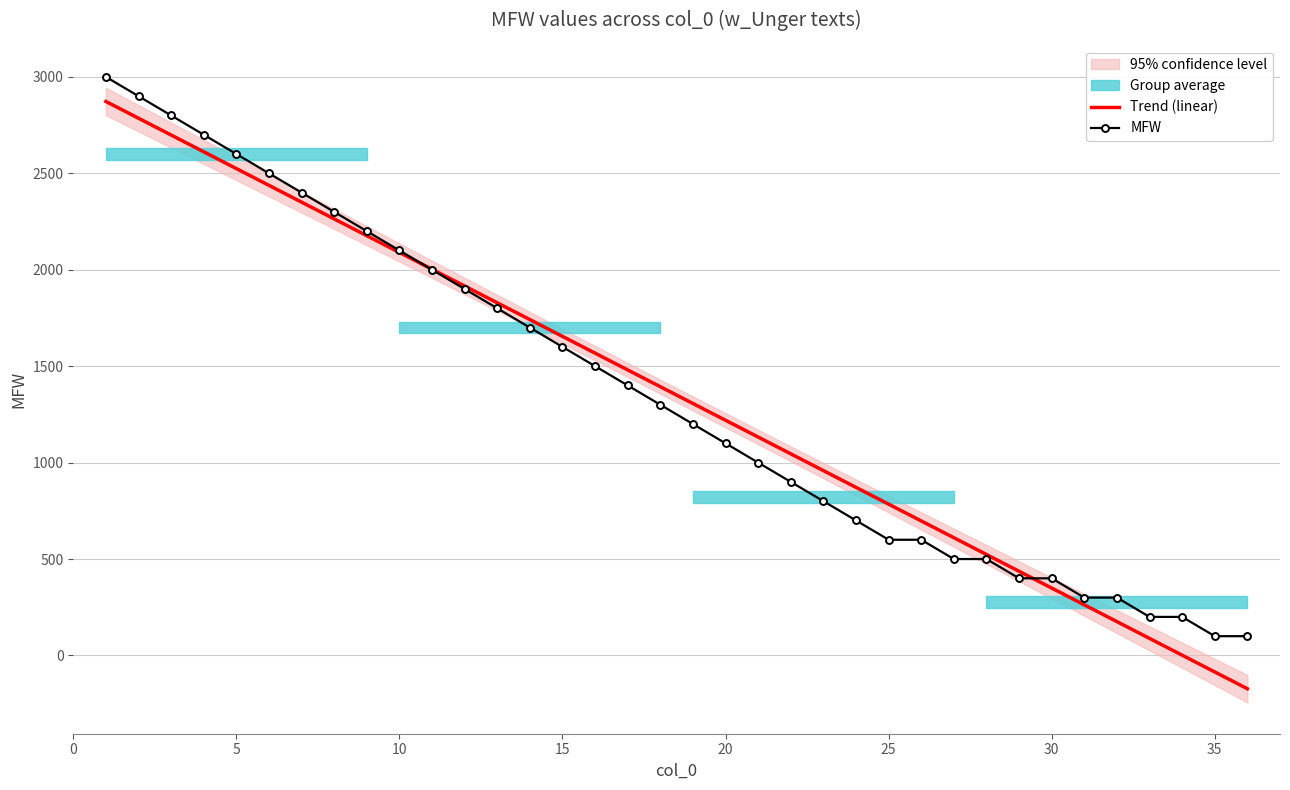

True or false: MFW and Trend (linear) intersect in this chart.

True